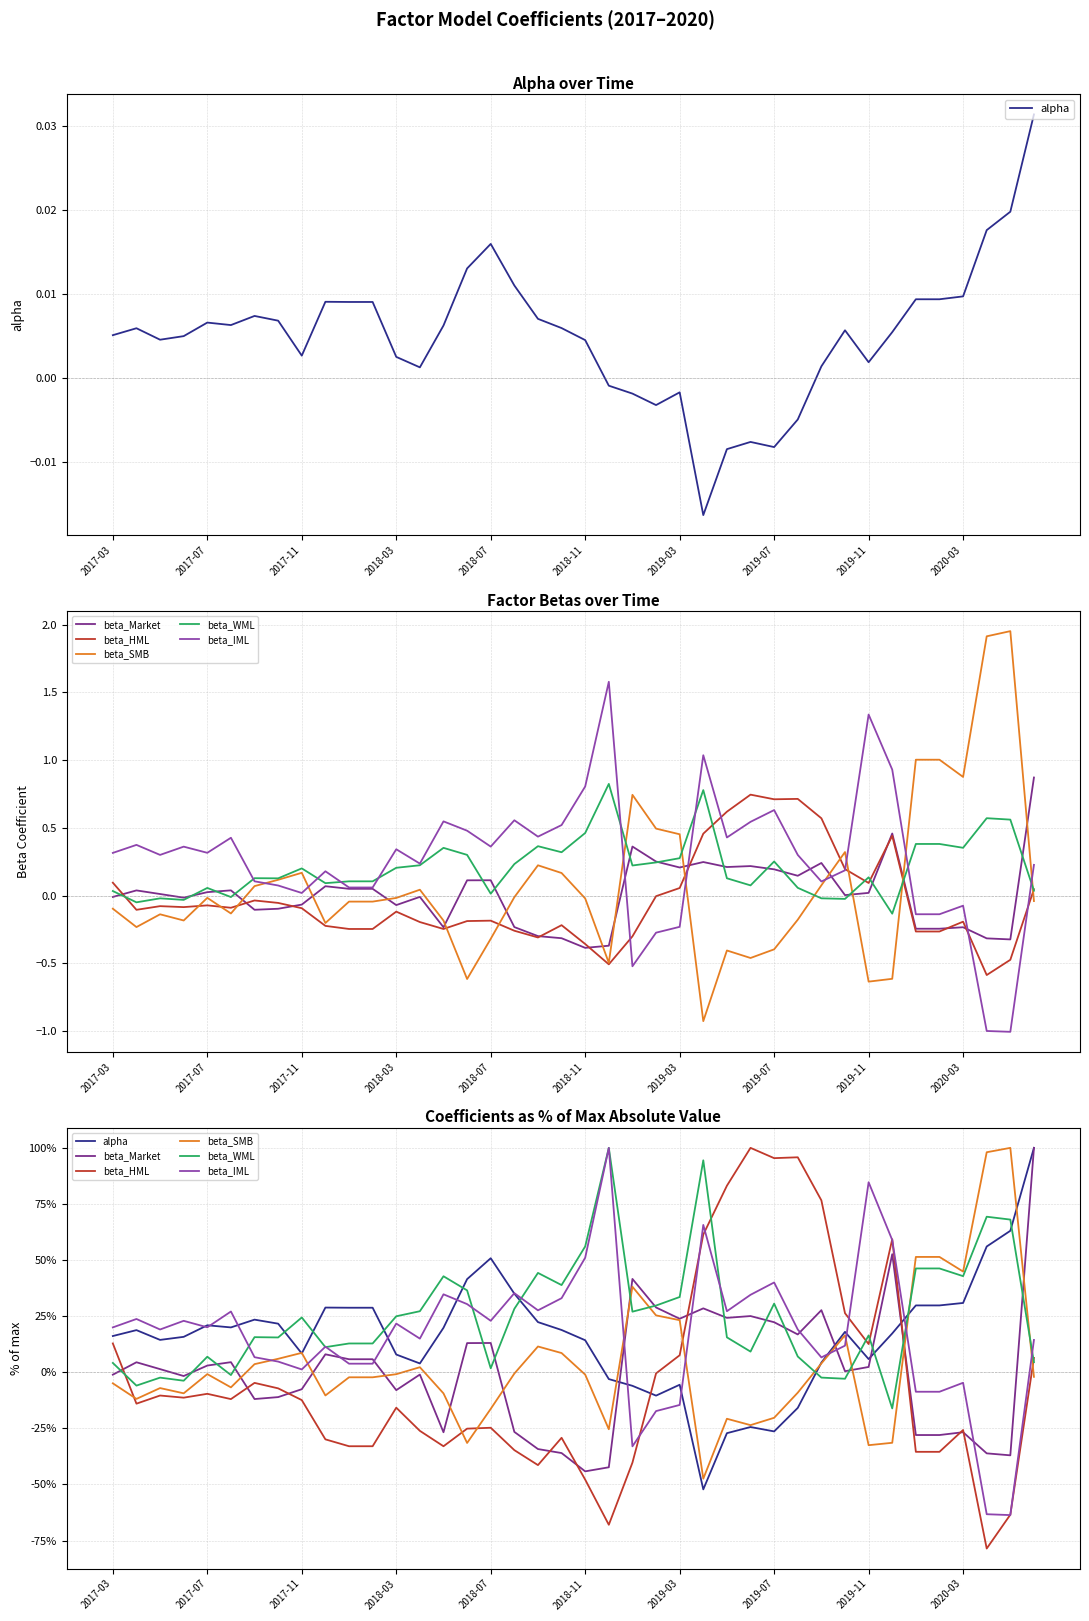

What is the total value across all series at 2017-03?

47.2